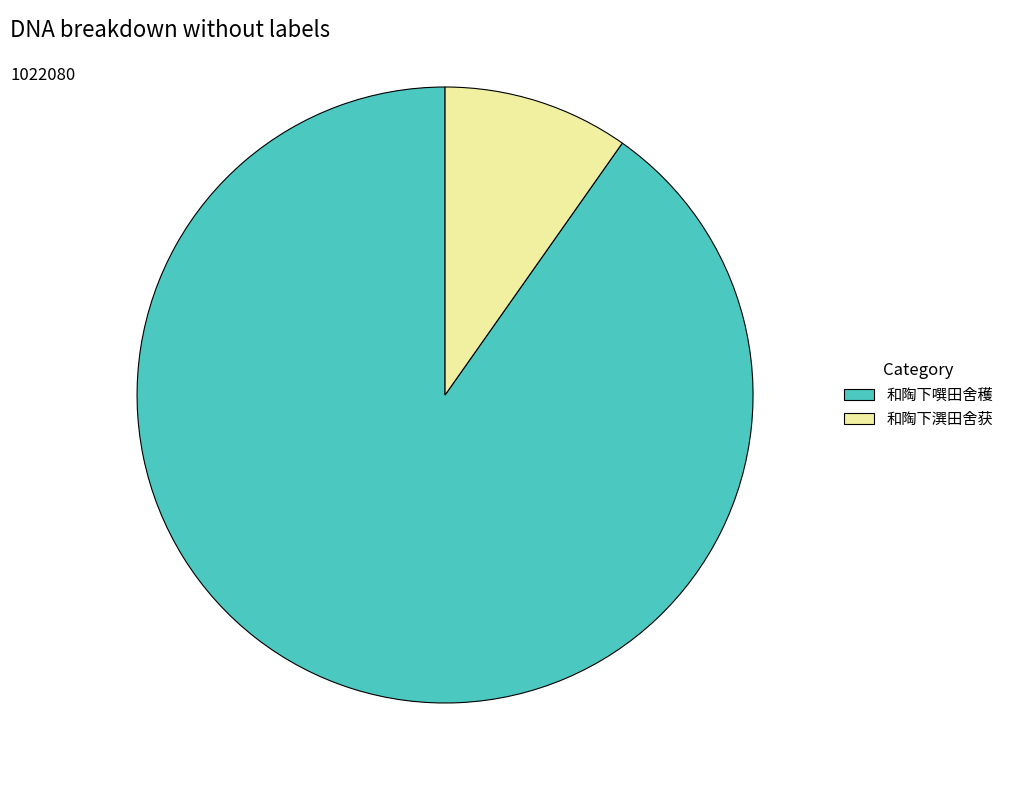

Which category accounts for the majority?

和陶下噀田舍穫